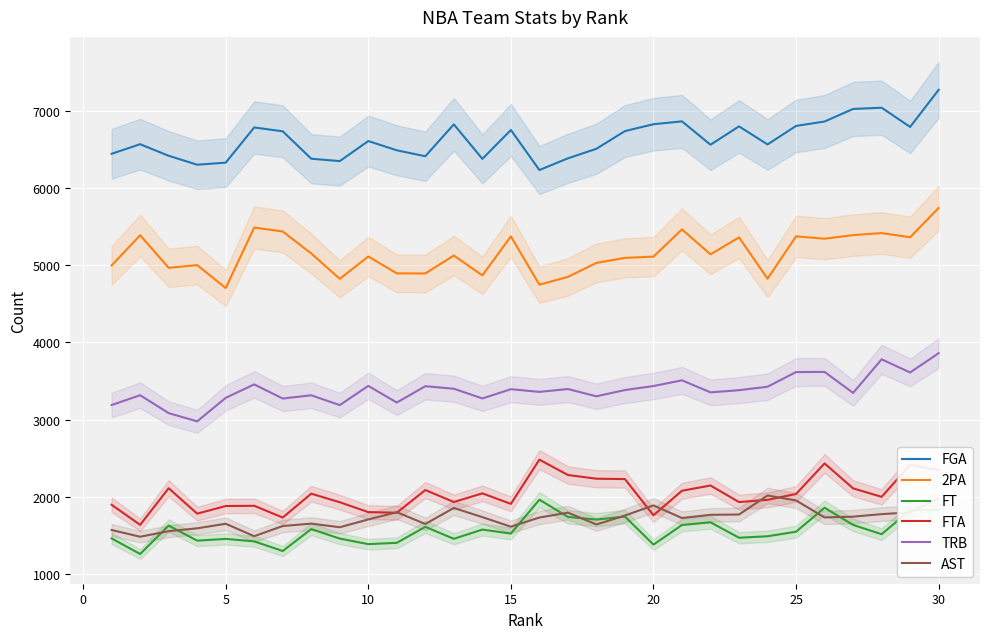

What is the lowest value of the FT series?

1257